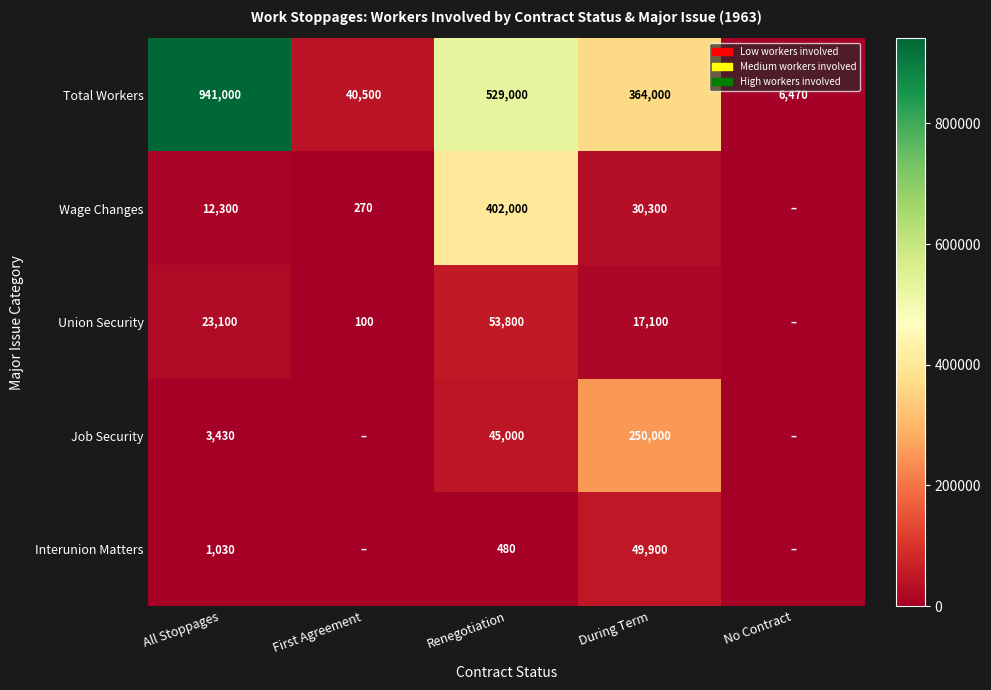

What is the spread (max minus min) of values at During Term?

346900